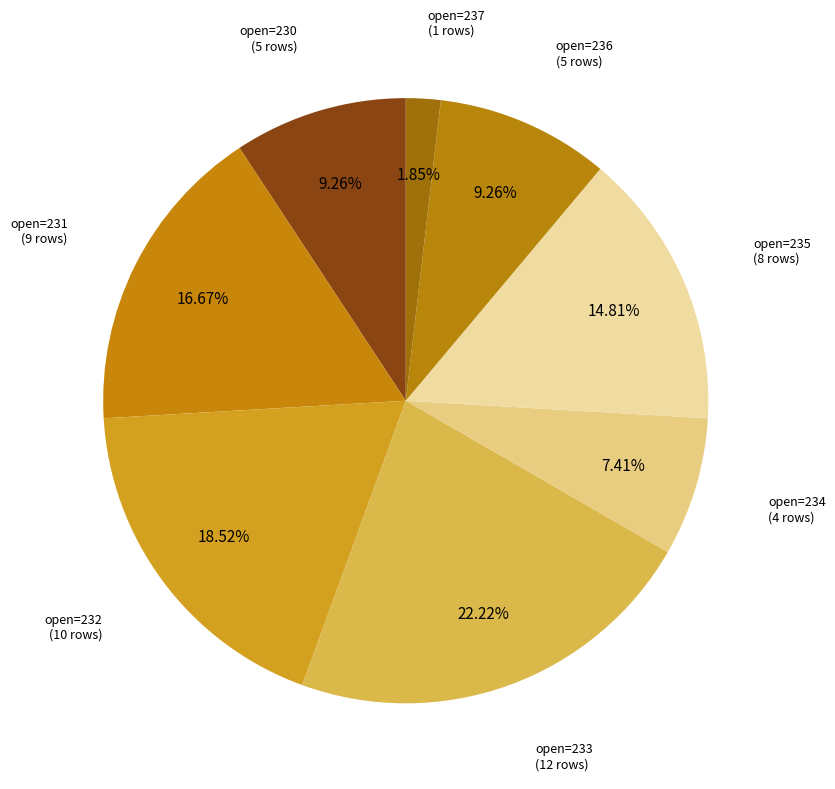

How many slices are in this pie chart?

8